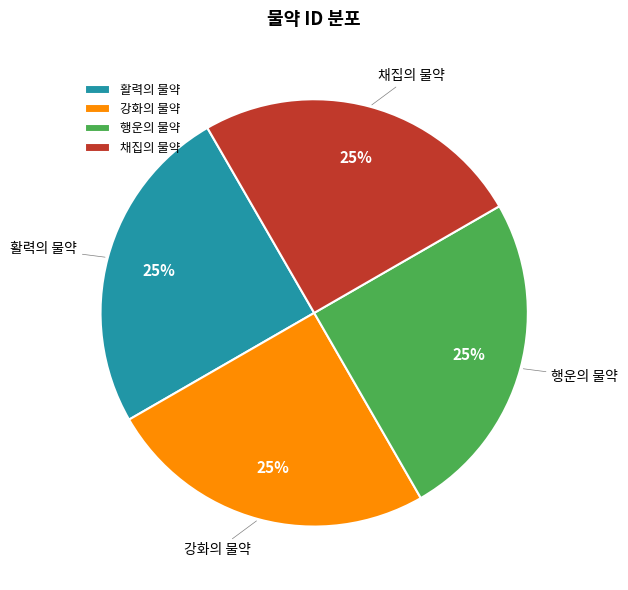

Is 활력의 물약 the majority of the pie?

No